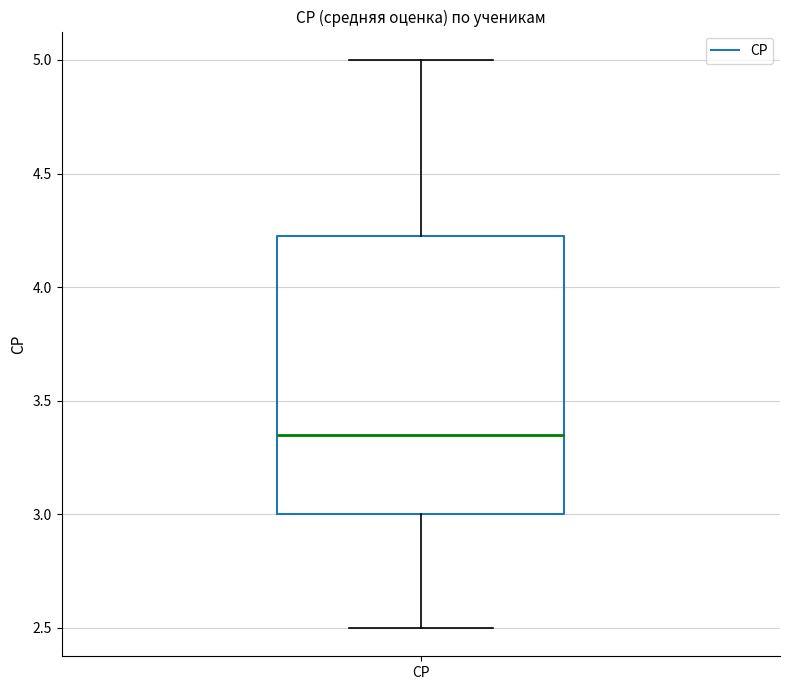

Transcribe this box plot: give where the median line is, the range the box spans, and where the two whiskers end, as read against the y-axis. The values are not printed on the chart, so give them approximately, as read against the axis.

median 3.35, box 3.00 to 4.25, whiskers 2.50 to 5.00